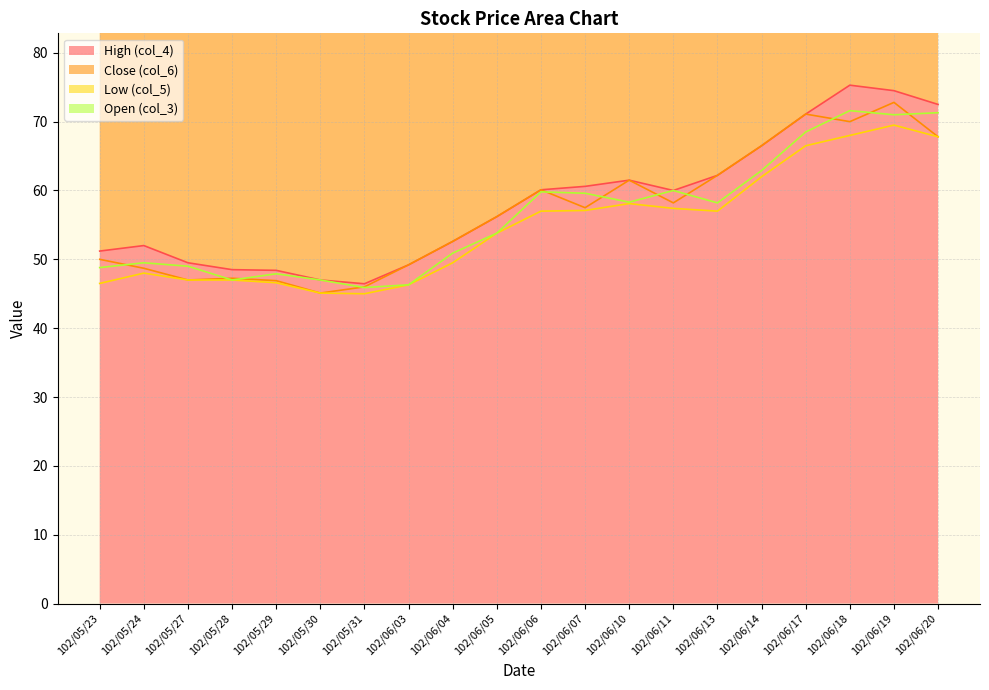

Which series has the largest total across all categories?

High (col_4) line